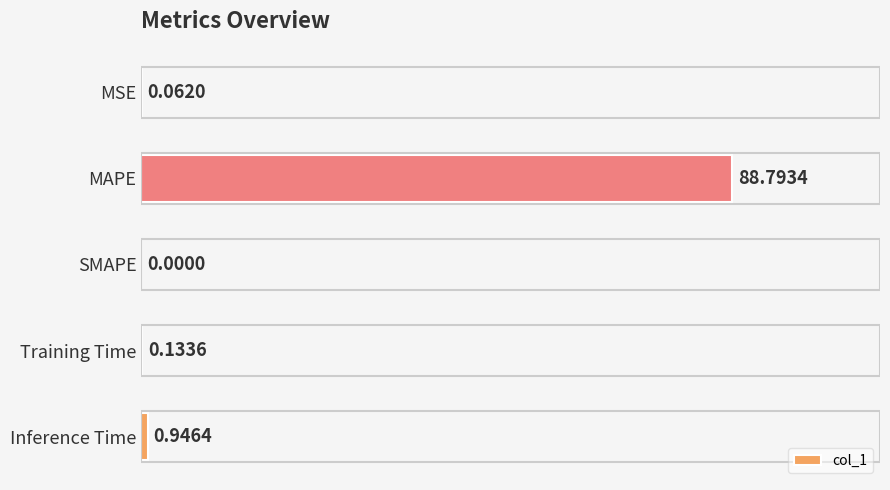

What is the greatest value displayed?

88.8